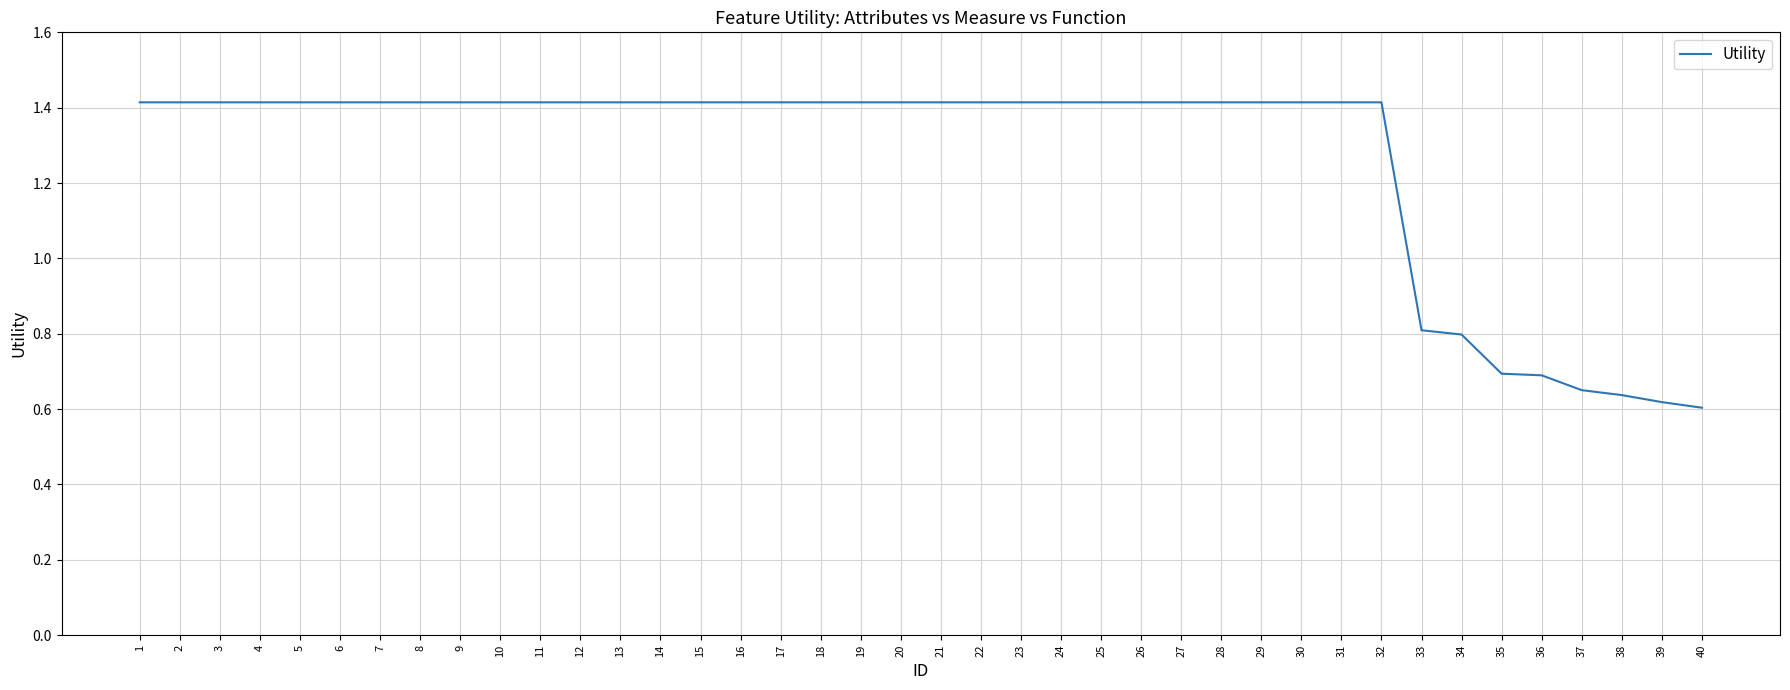

The chart shows a value of 0.7 at 37. True or false?

True